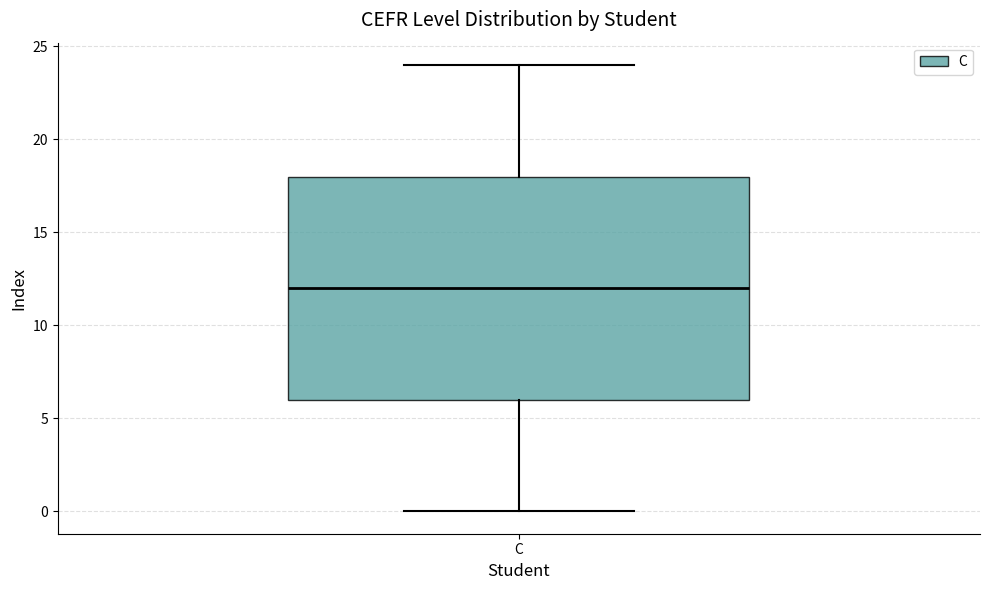

Where is the lower edge of the box for C on the y-axis? The values are not printed on the chart, so give them approximately, as read against the axis.

6